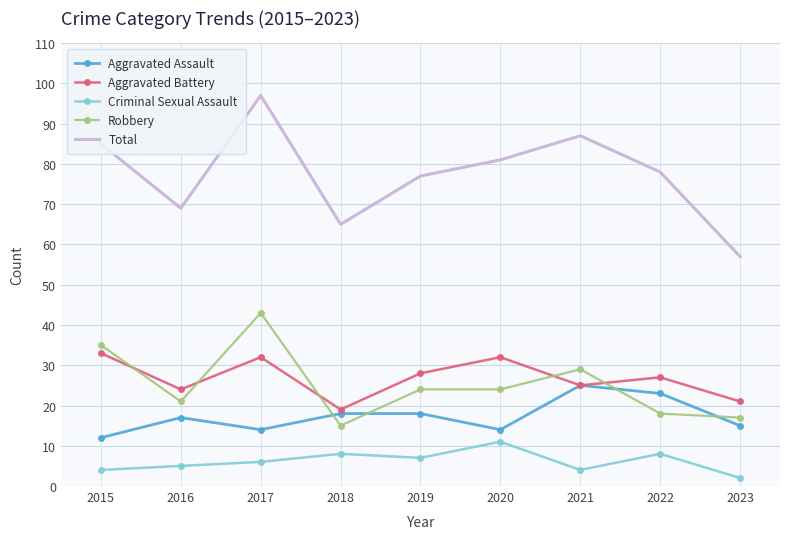

True or false: Robbery and Aggravated Assault cross at least once.

True